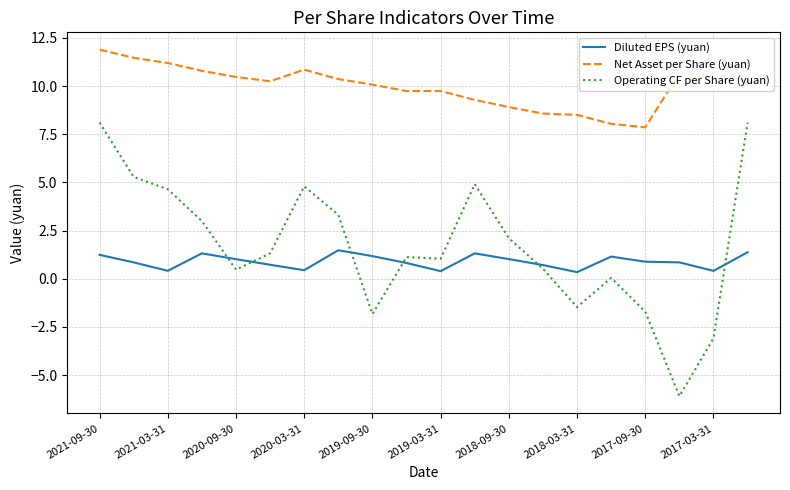

List the series in order of their peak value, lowest first.

Diluted EPS (yuan), Operating CF per Share (yuan), Net Asset per Share (yuan)